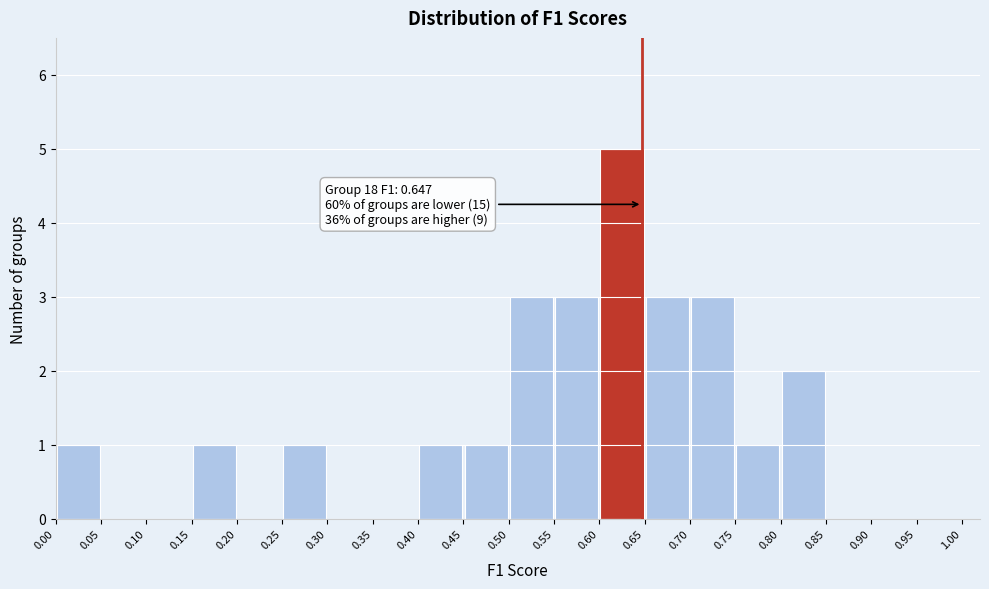

Which range on the x-axis has the tallest bar?

0.60 to 0.65